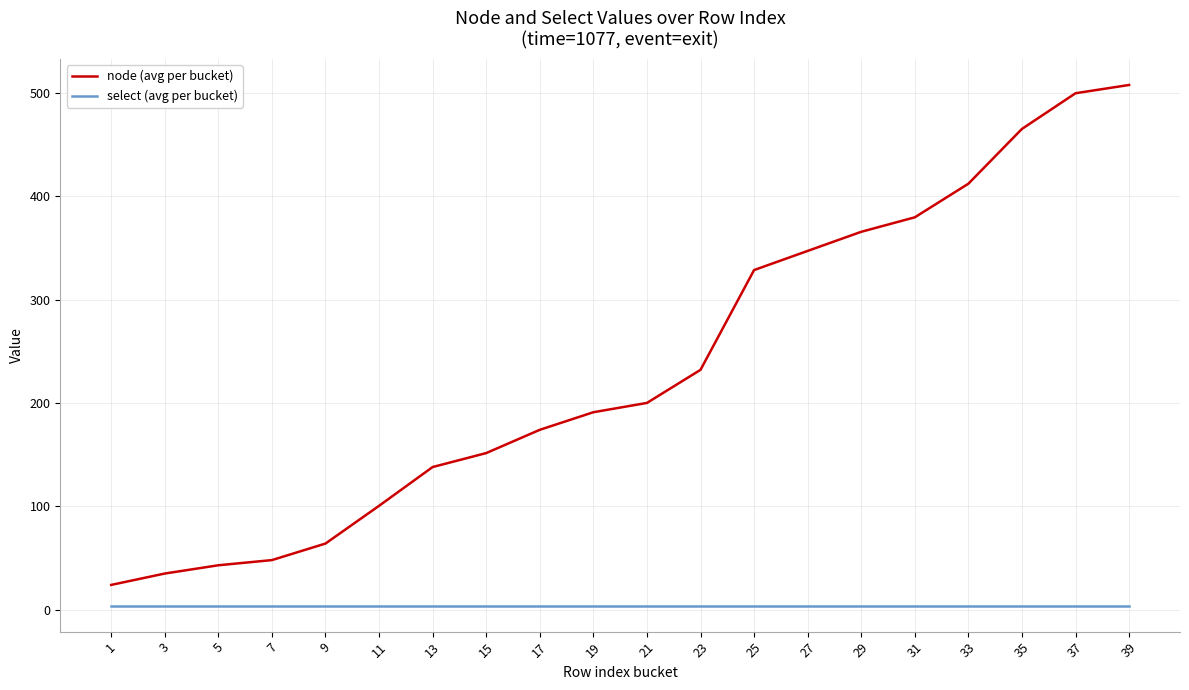

True or false: select (avg per bucket) and node (avg per bucket) cross at least once.

False